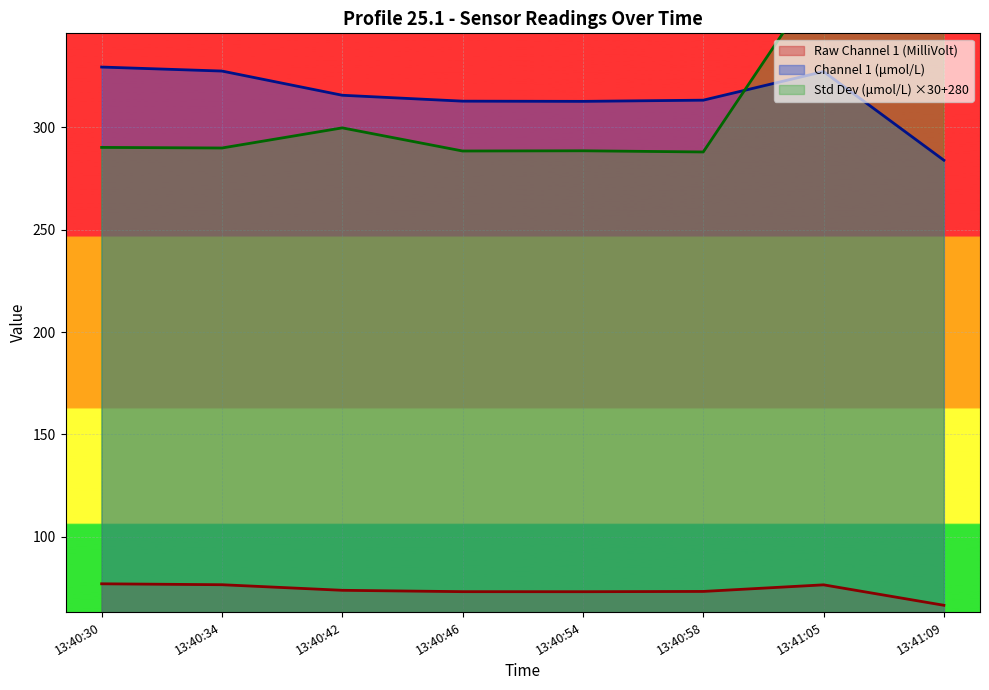

Where is the first local minimum for Std Dev (umol/L)?

13:40:34